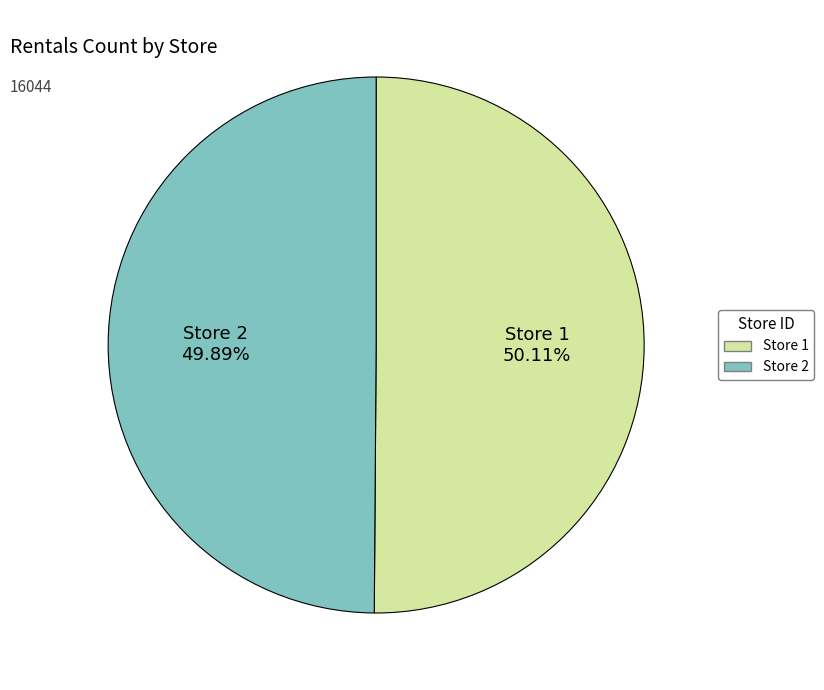

Approximately how many times larger is the value at Store 2 compared to Store 1?

1.0